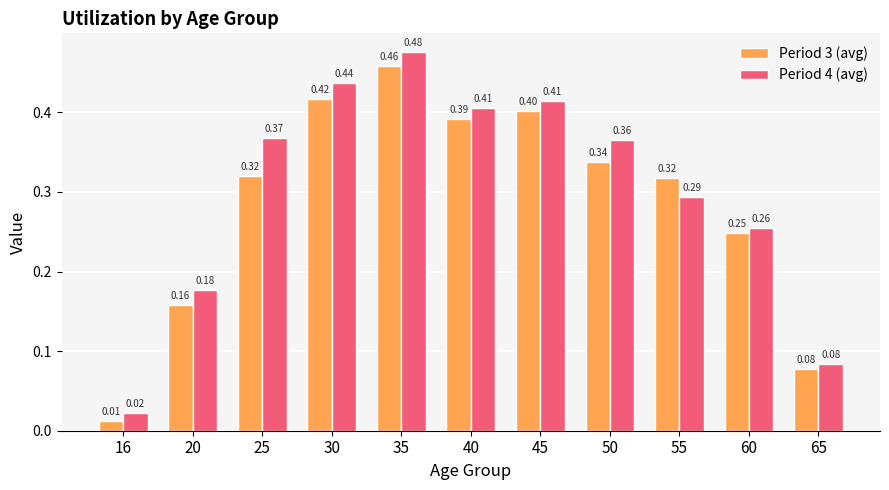

At which category does the chart reach its minimum across all series?

16